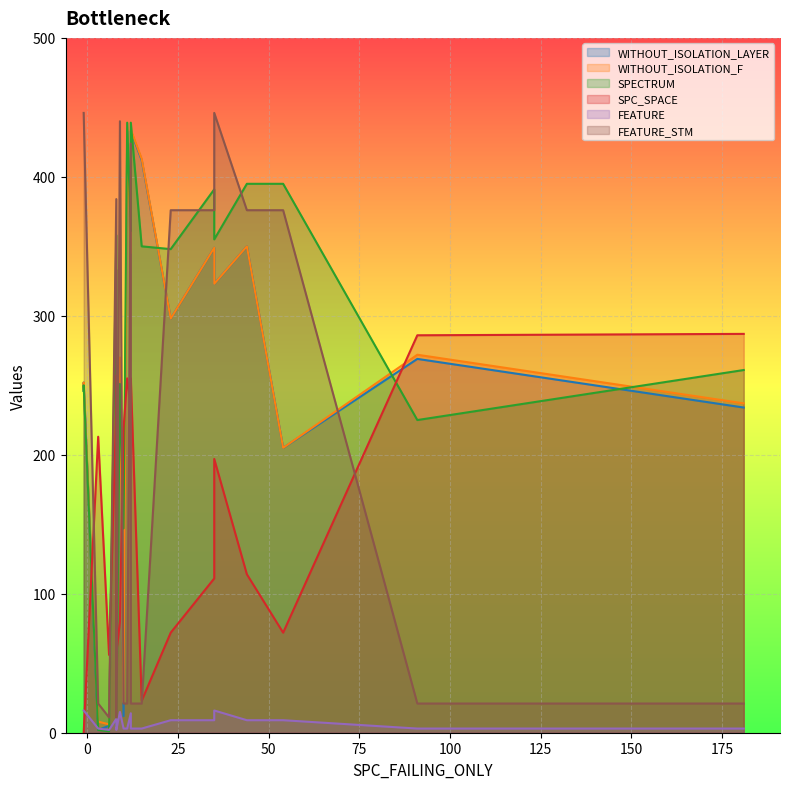

What is the sum of all WITHOUT_ISOLATION_LAYER values?

5041